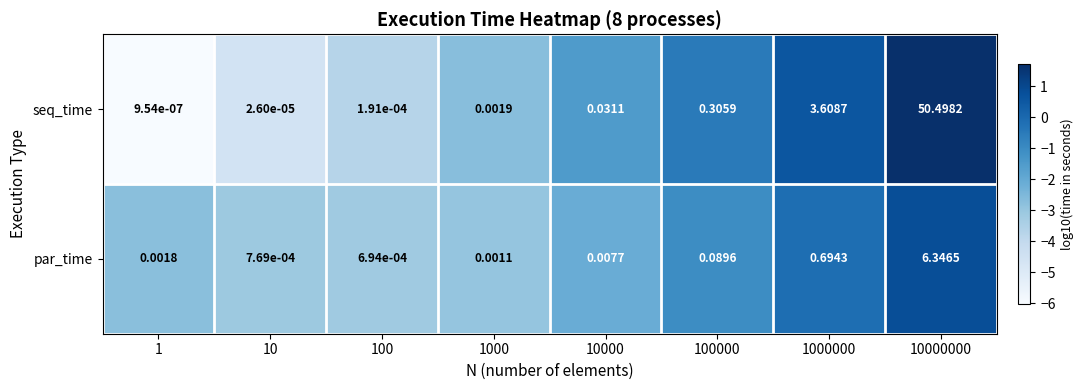

What is the maximum value shown in the chart?

50.5